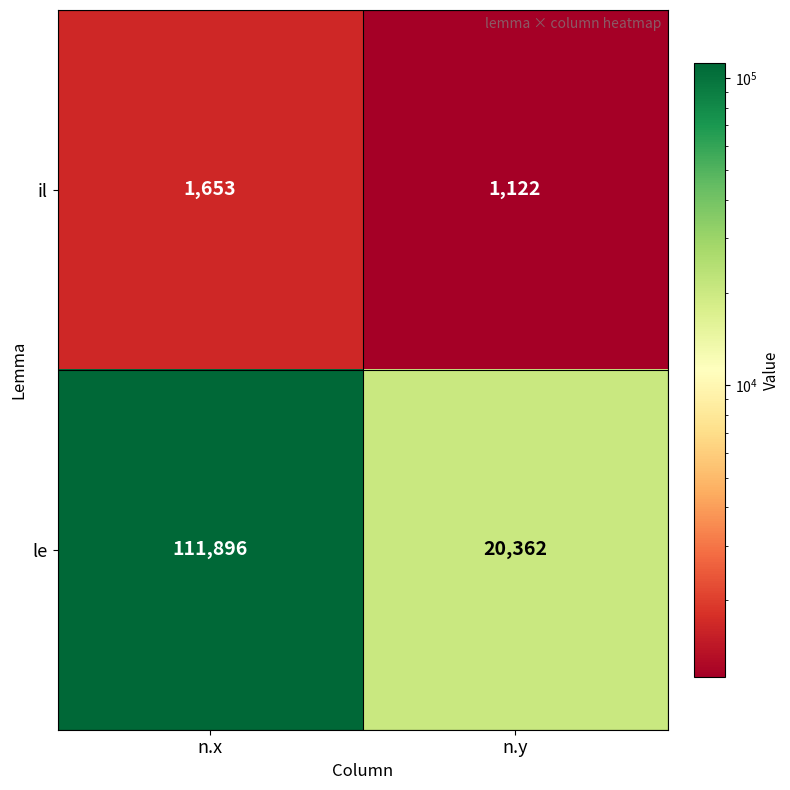

What is the sum of all il values?

2775